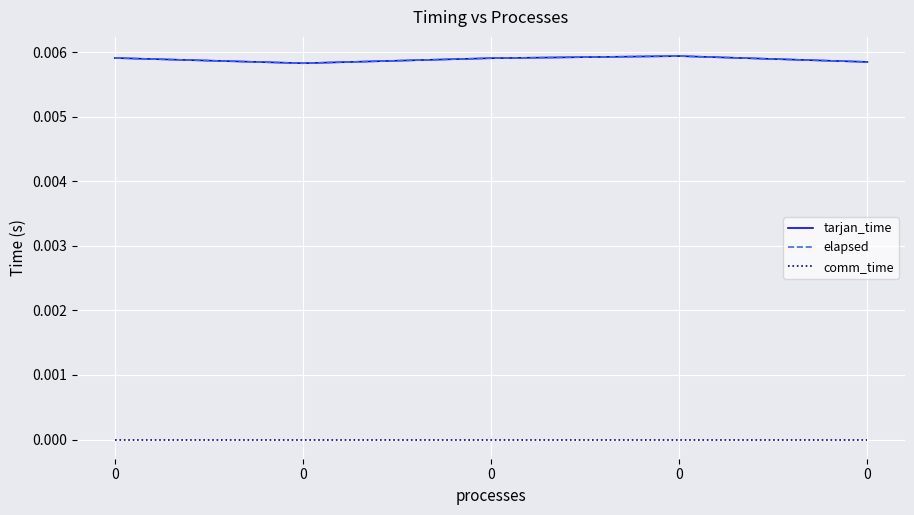

Rank the series by their maximum value, from highest to lowest.

tarjan_time, elapsed, comm_time